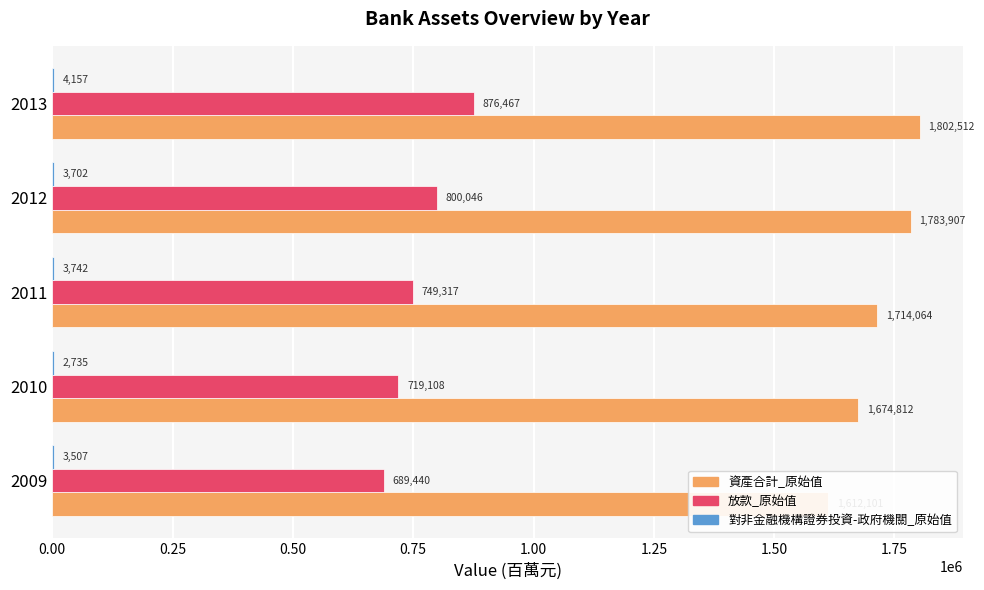

Between 2011 and 2013, which series saw the biggest shift?

放款_原始值